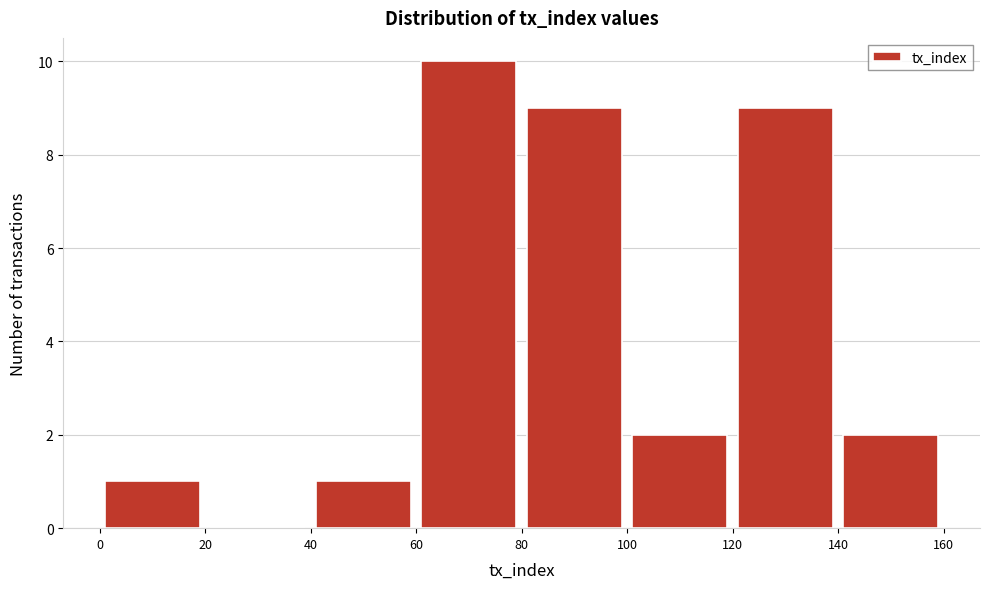

Reading left to right, list every bar in this chart as the range it spans on the x-axis followed by its height. The values are not printed on the chart, so give them approximately, as read against the axis.

0 to 20: 1
20 to 40: 0
40 to 60: 1
60 to 80: 10
80 to 100: 9
100 to 120: 2
120 to 140: 9
140 to 160: 2